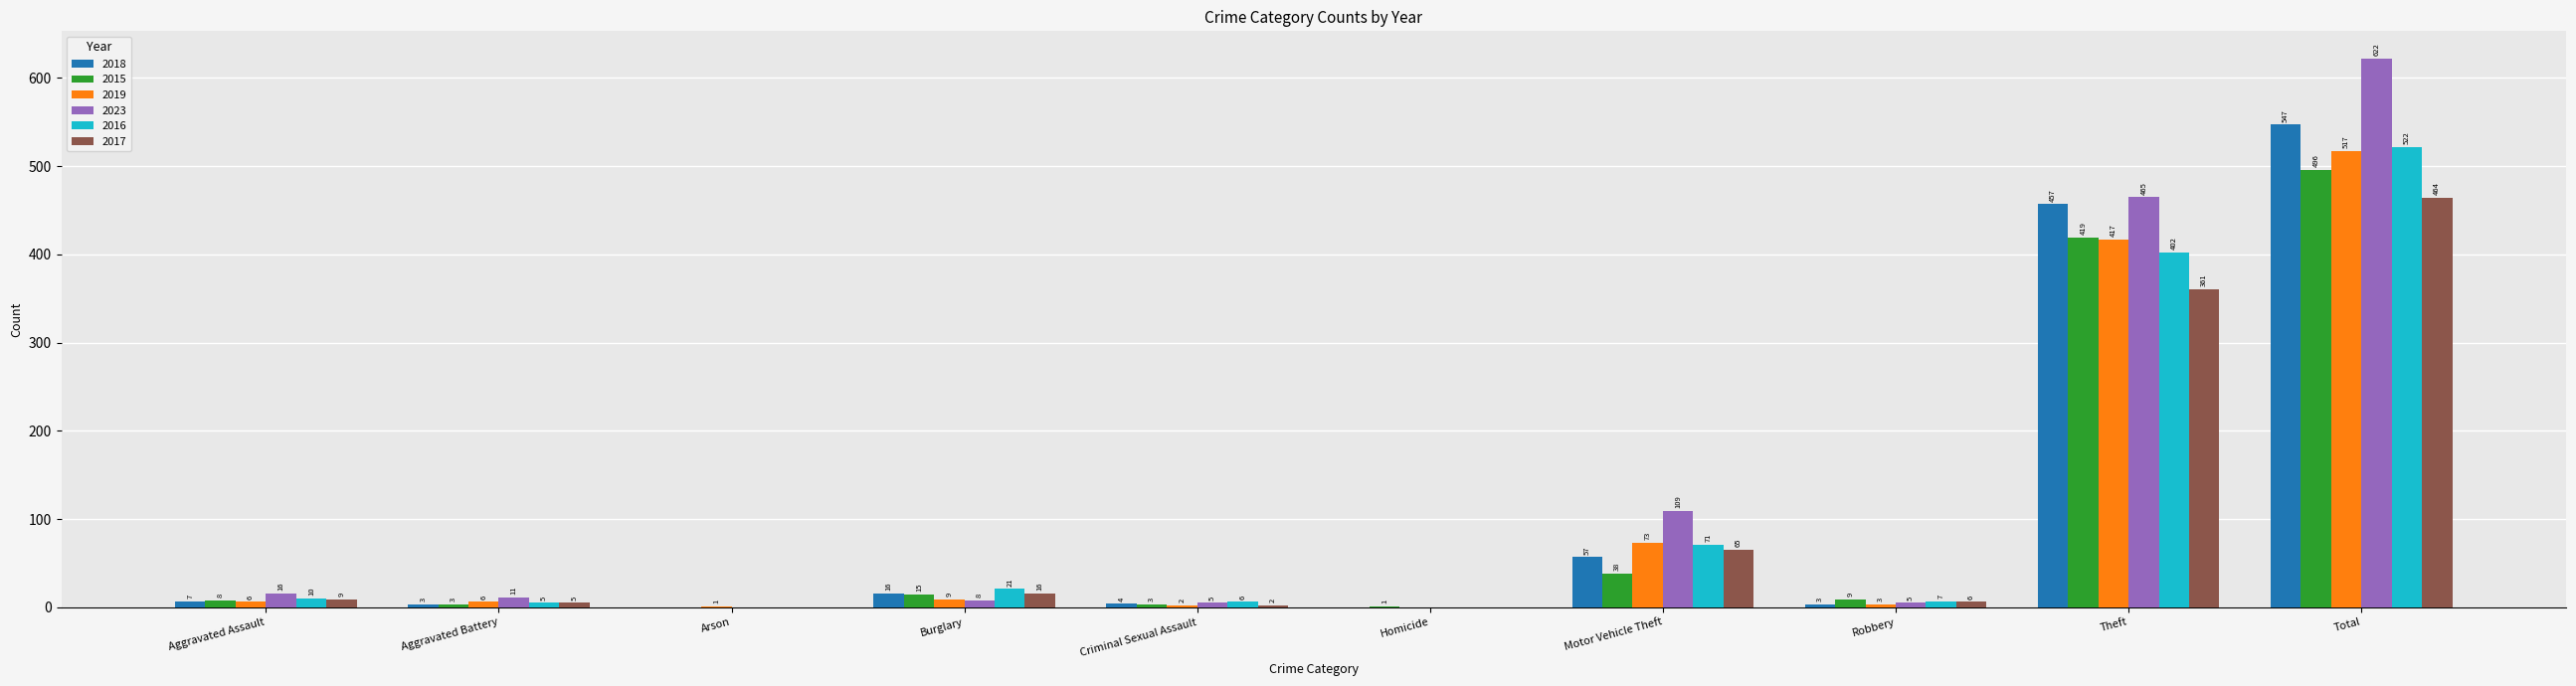

Which label corresponds to the largest value in the chart?

Total